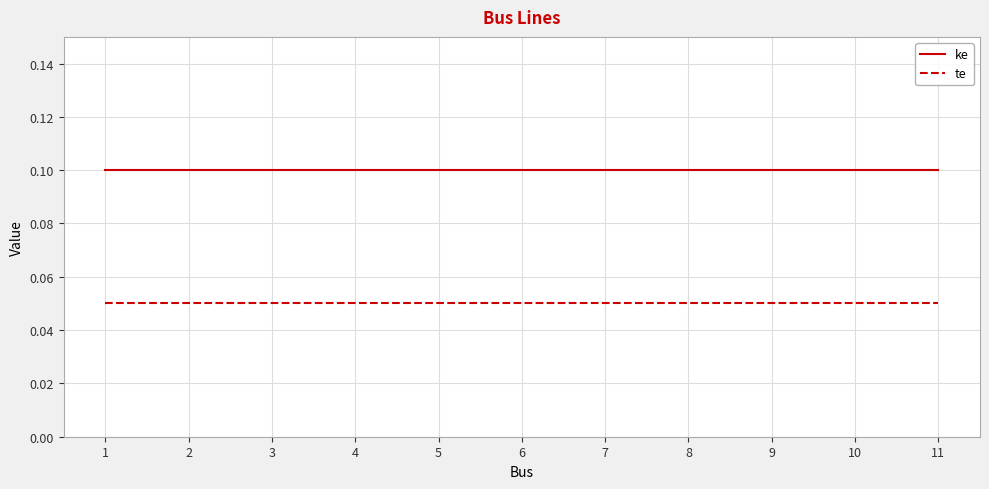

Which series has the largest total across all categories?

ke